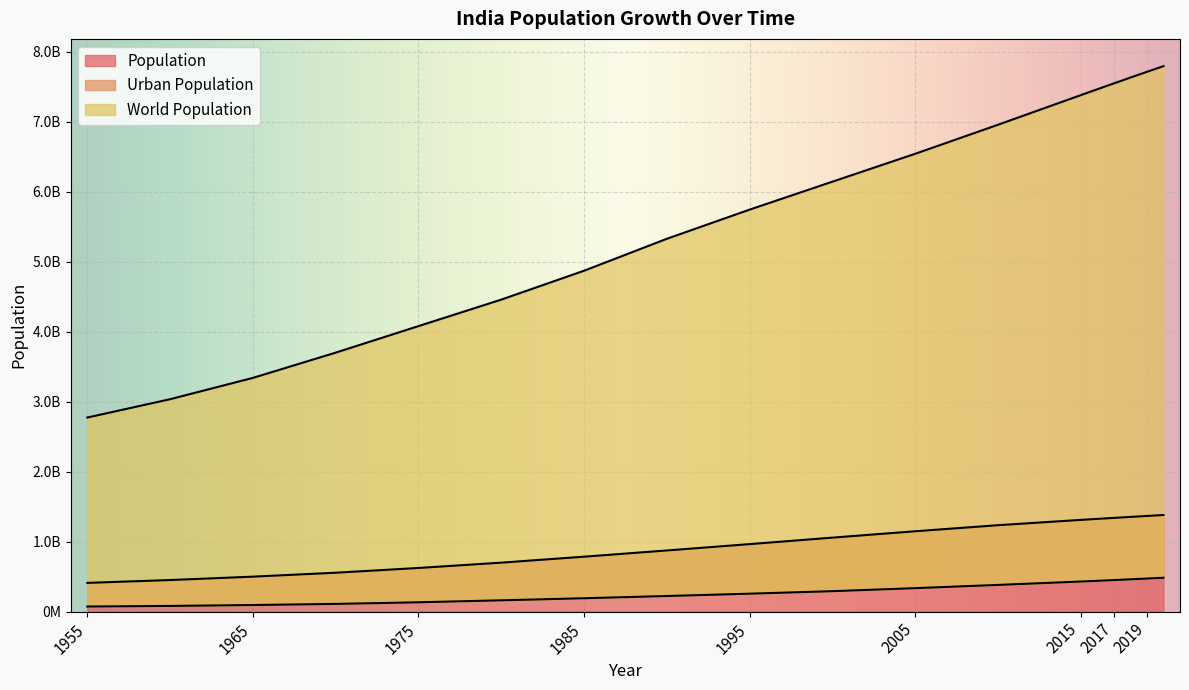

True or false: Population and World Population intersect in this chart.

False